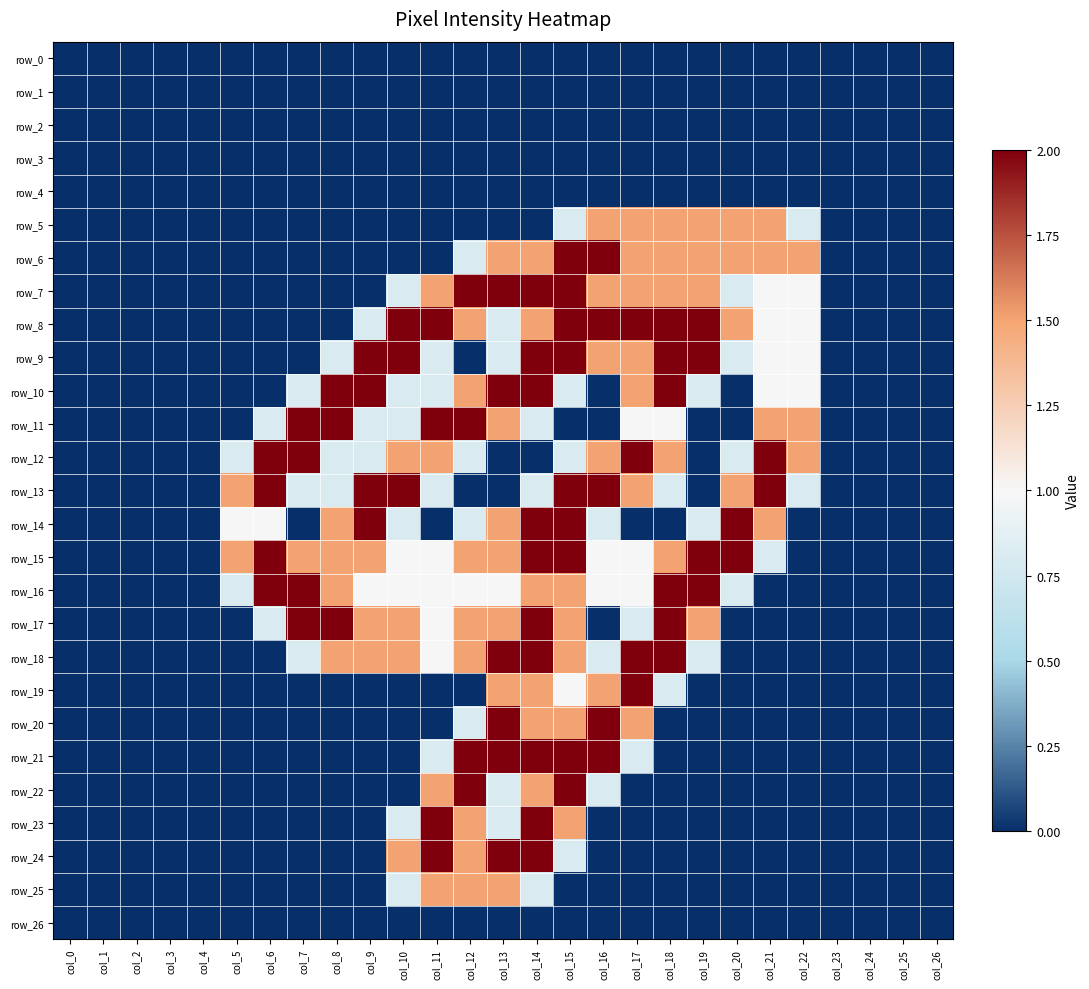

How many values in the row_8 series exceed 0?

14